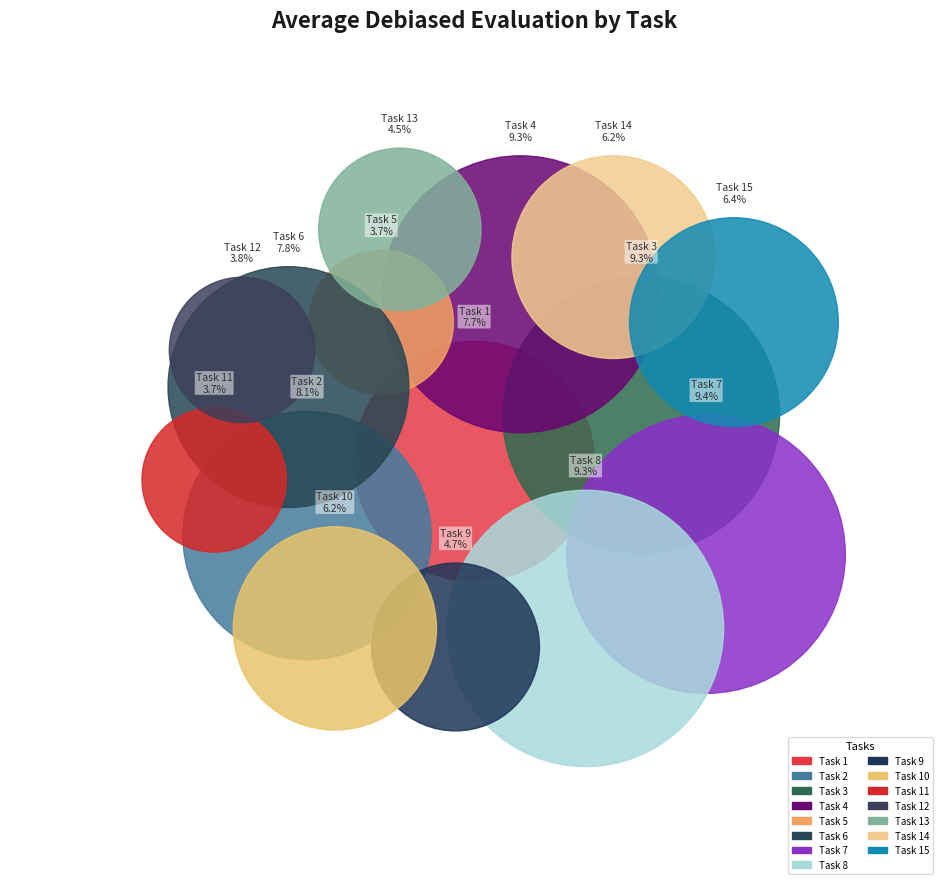

What percentage is the Task 5 slice, to the nearest percent?

4%